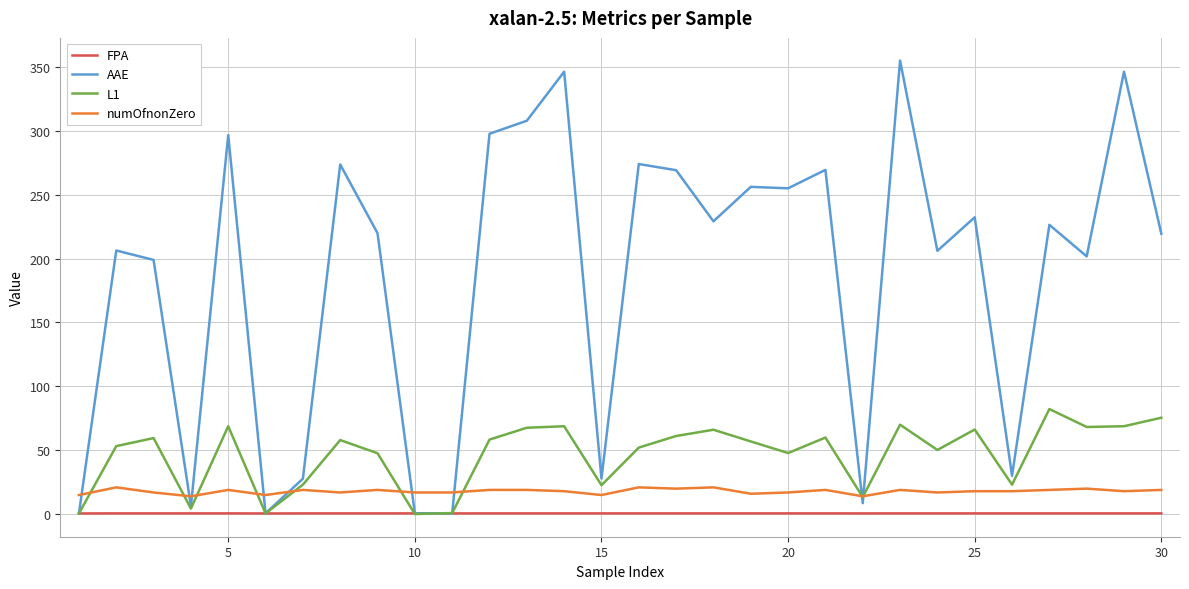

What is the maximum value shown in the chart?

355.0